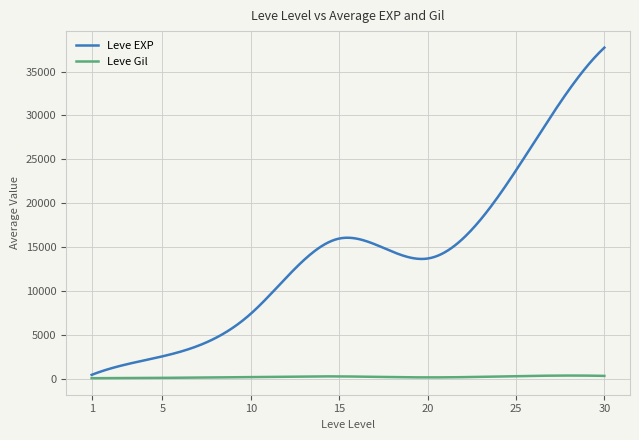

Does the chart display data point markers on the line(s)?

No